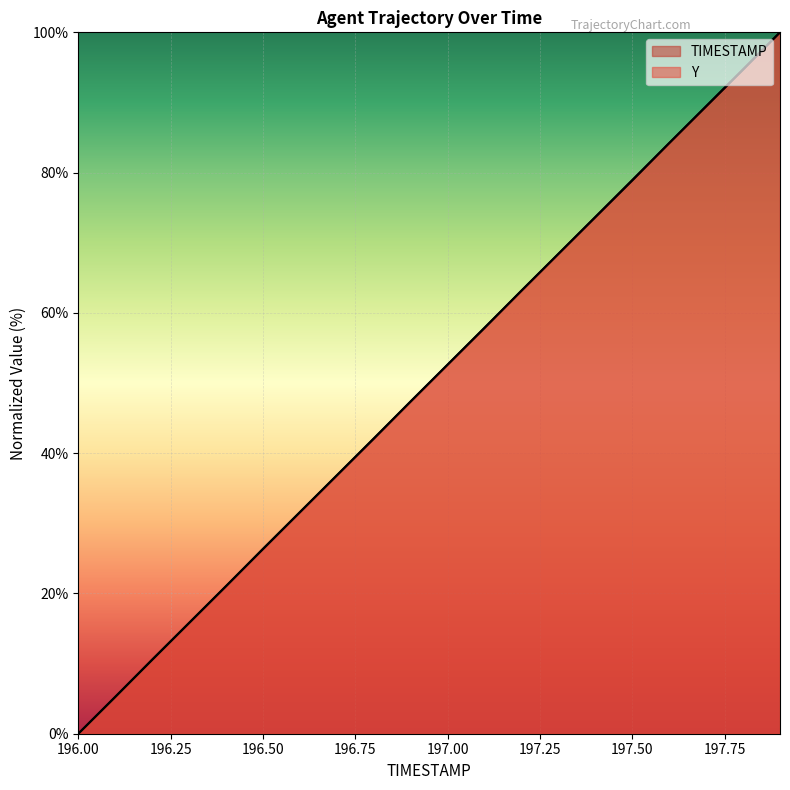

At how many categories does at least one series exceed 53?

9